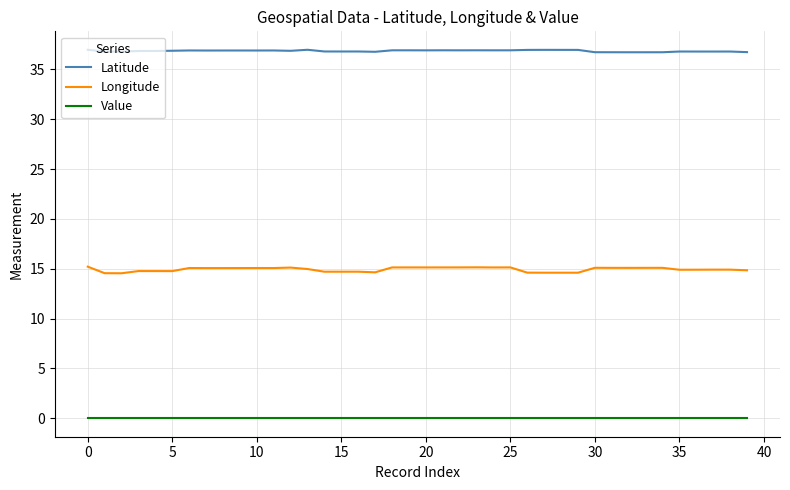

True or false: Latitude and Longitude intersect in this chart.

False